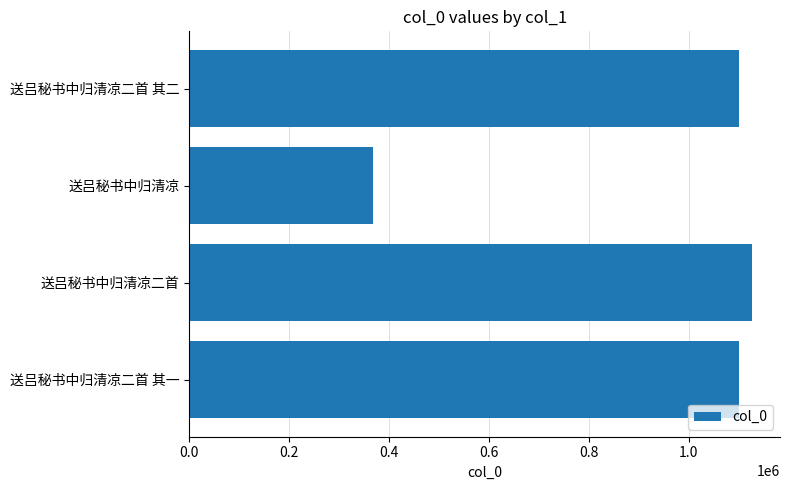

Read the value at 送吕秘书中归清凉, to the nearest 50.

367400